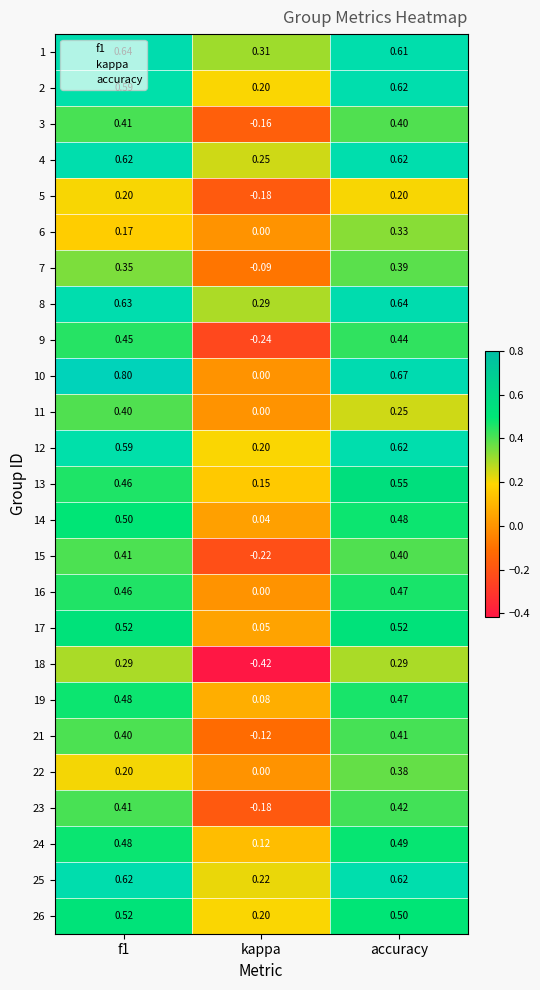

At how many categories does at least one series exceed 0?

3